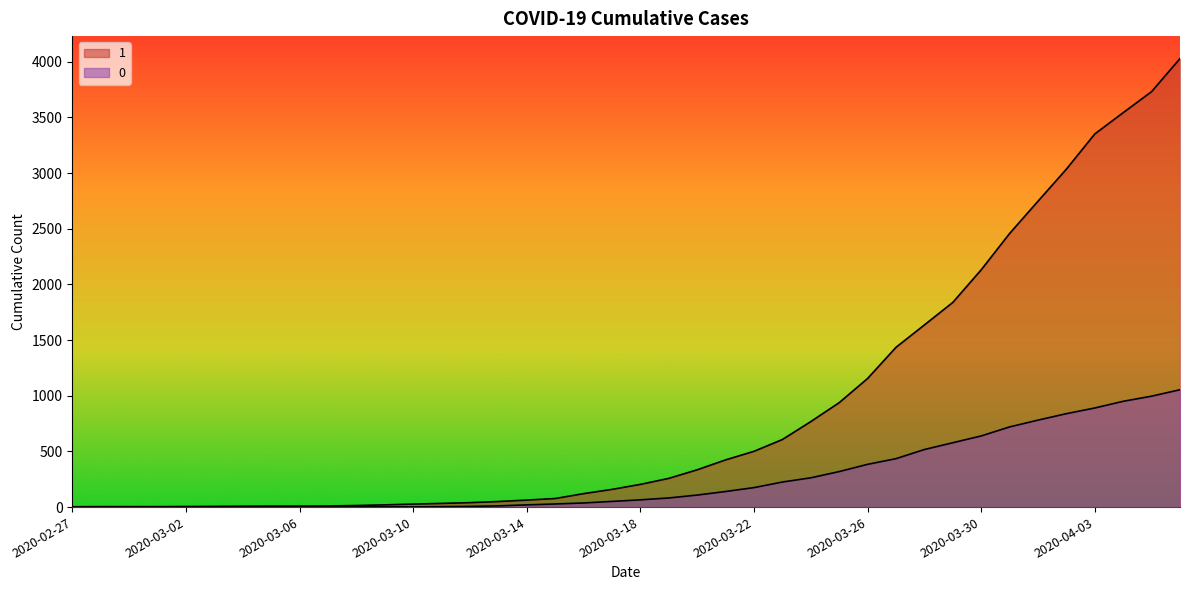

Between 2020-03-02 and 2020-03-17, which is larger?

2020-03-17